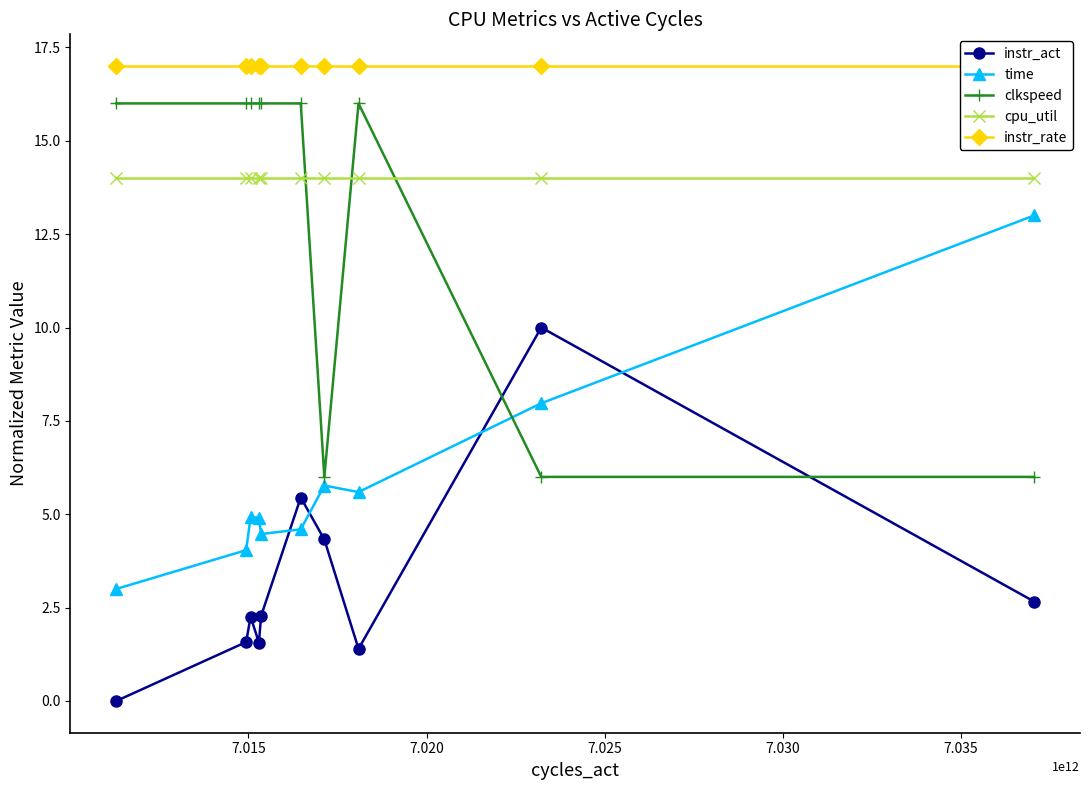

True or false: clkspeed and instr_act cross at least once.

True